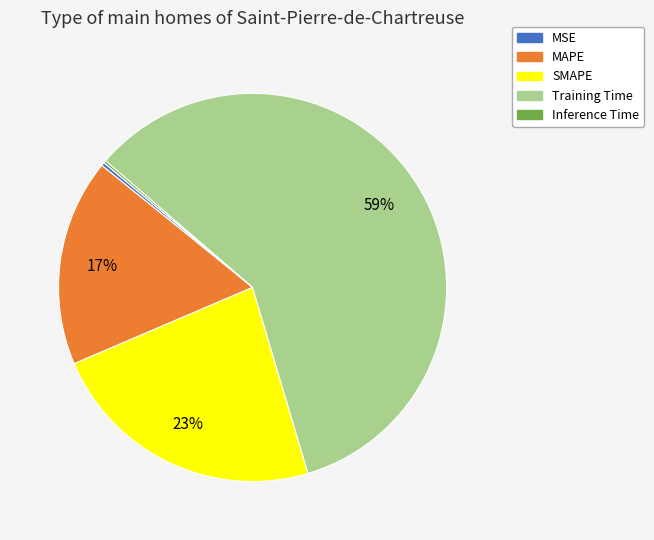

True or false: Training Time accounts for 65% of the total.

False